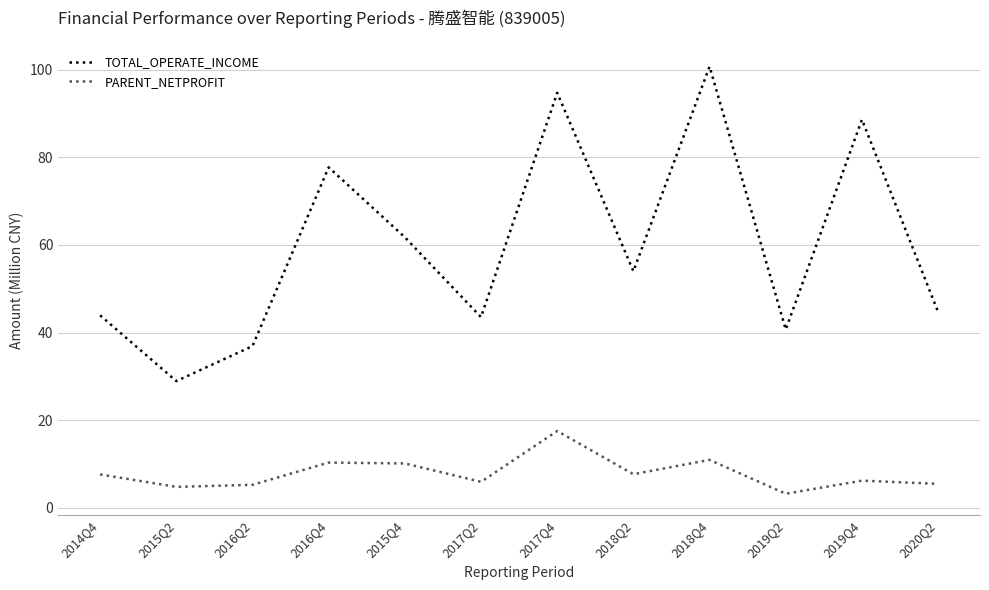

Is it true that TOTAL_OPERATE_INCOME equals 37.7 at 2018Q2?

False